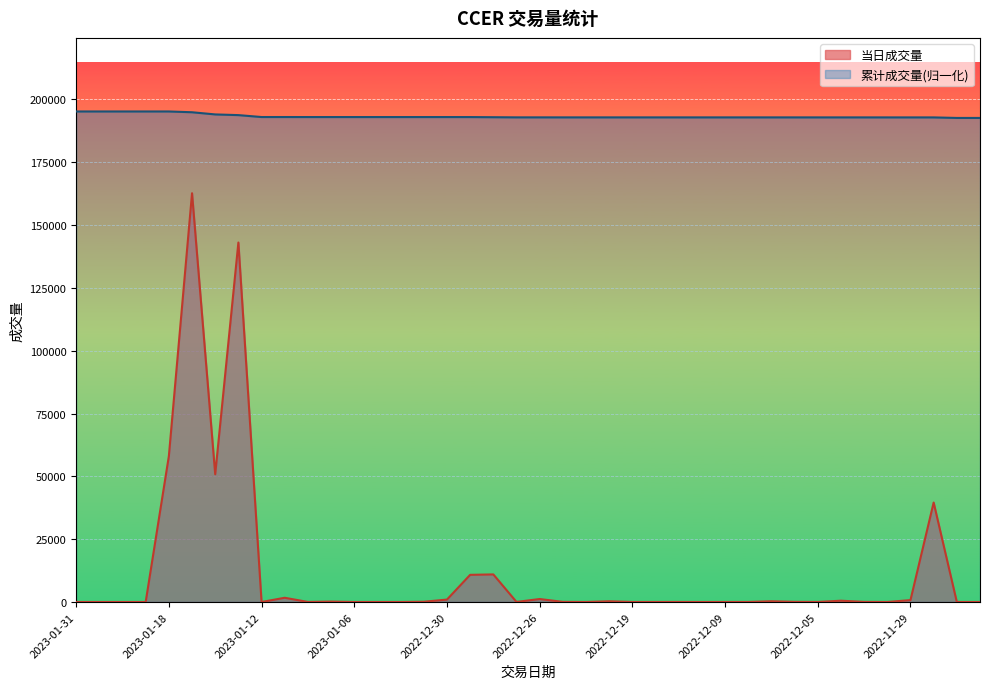

Reading right to left, transcribe all the data shown in this chart.

当日成交量: 1.0	4.0	39574.0	750.0	1.0	41.0	513.0	17.0	57.0	295.0	15.0	11.0	1.0	21.0	10.0	12.0	290.0	1.0	50.0	1180.0	29.0	10975.0	10805.0	964.0	100.0	1.0	2.0	1.0	163.0	20.0	1680.0	4.0	143041.0	50817.0	162656.0	58037.0	3.0	3.0	4.0	4.0
累计成交量: 192613.2	192613.2	192824.5	192828.5	192828.5	192828.7	192831.5	192831.6	192831.9	192833.4	192833.5	192833.6	192833.6	192833.7	192833.7	192833.8	192835.4	192835.4	192835.6	192841.9	192842.1	192900.7	192958.4	192963.5	192964.0	192964.0	192964.1	192964.1	192964.9	192965.0	192974.0	192974.0	193737.7	194008.9	194877.3	195187.1	195187.1	195187.2	195187.2	195187.2